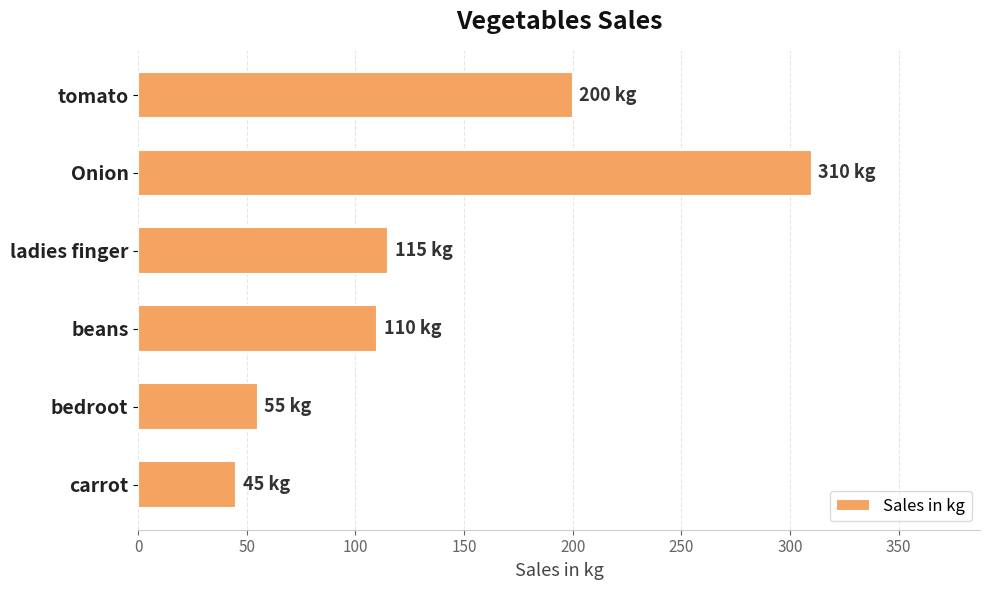

What is the average value?

139